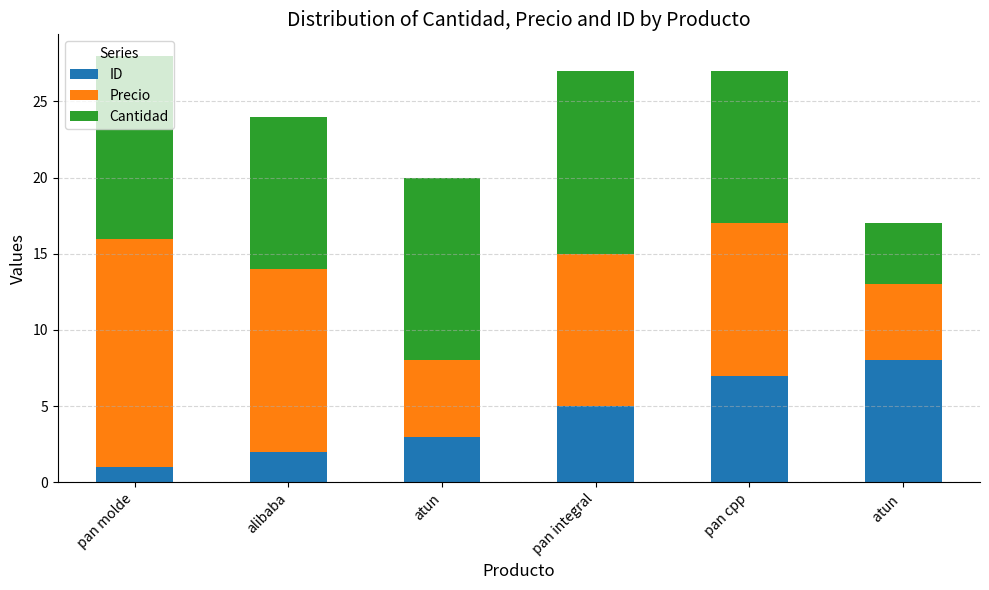

What is the total value across all series at pan cpp?

27